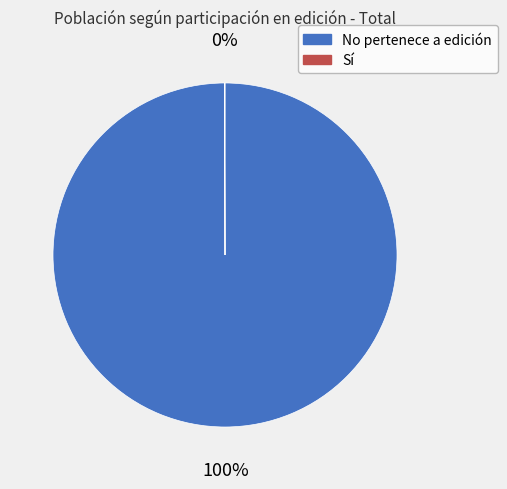

Which slice is the largest?

No pertenece a edición